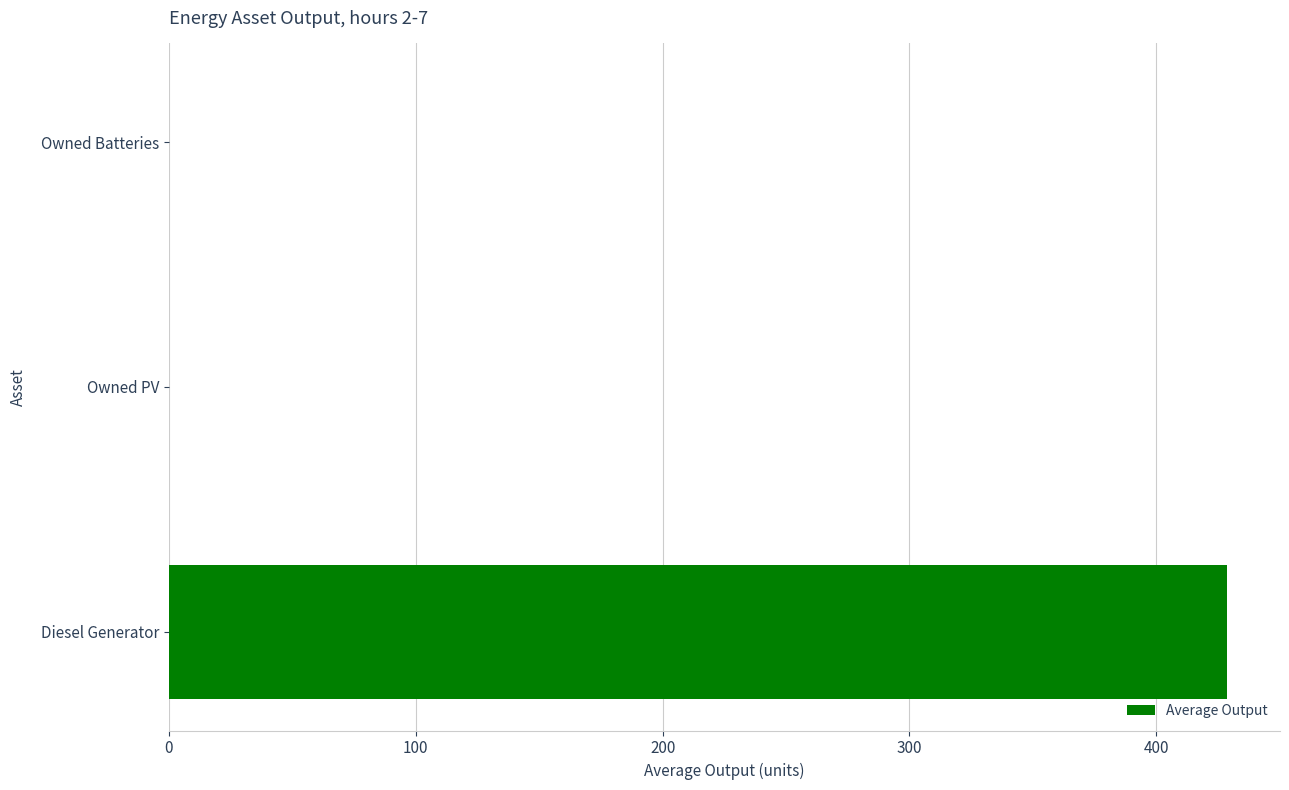

Reading top to bottom, extract all data points from this chart.

Owned Batteries=0.0	Owned PV=0.0	Diesel Generator=428.7